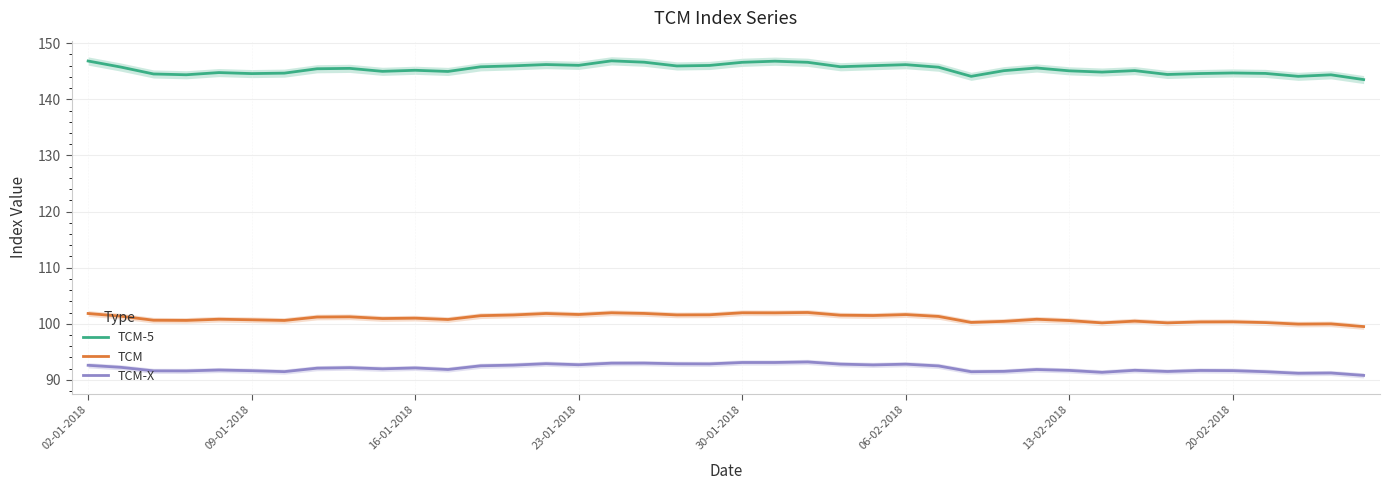

Between 02-01-2018 and 18, which series saw the biggest shift?

TCM-5